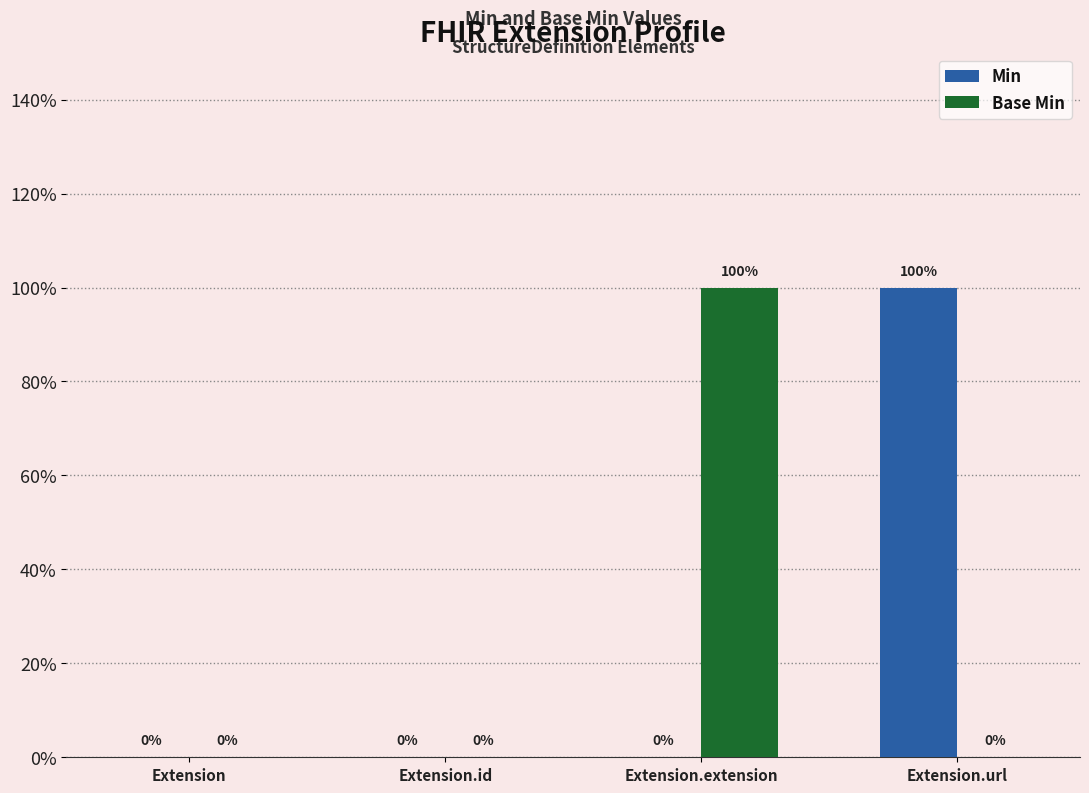

Does the chart contain stacked bars?

No